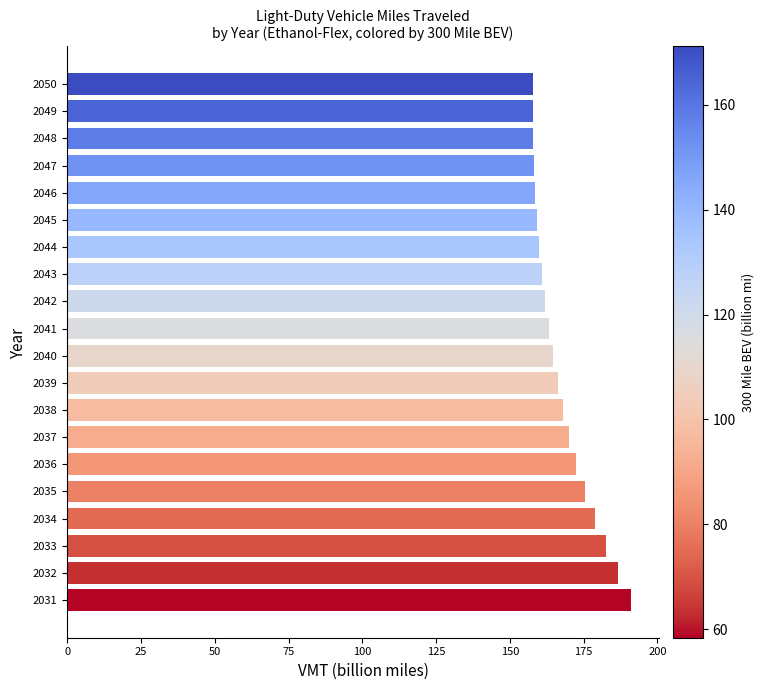

What is the value of the 5th bar from the top?

158.5